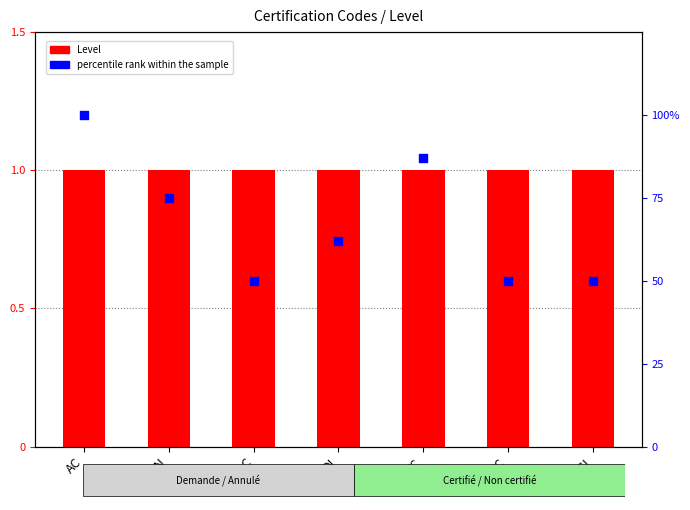

Which series reaches the maximum Y coordinate?

percentile rank within the sample